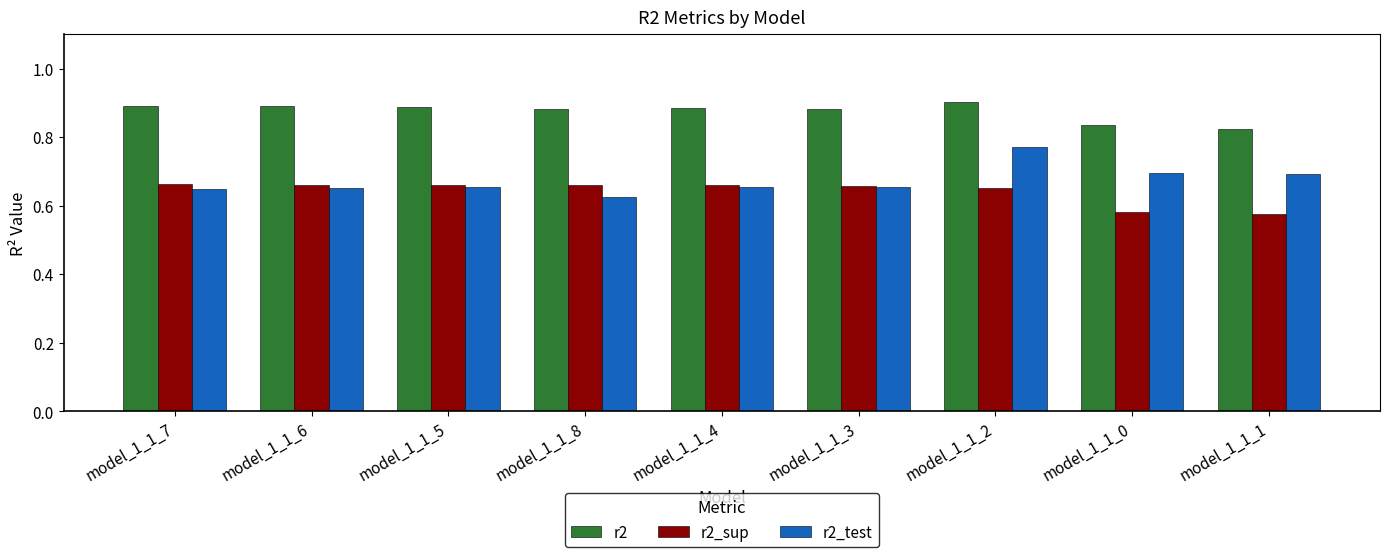

How many r2_test values are between 0 and 1?

9